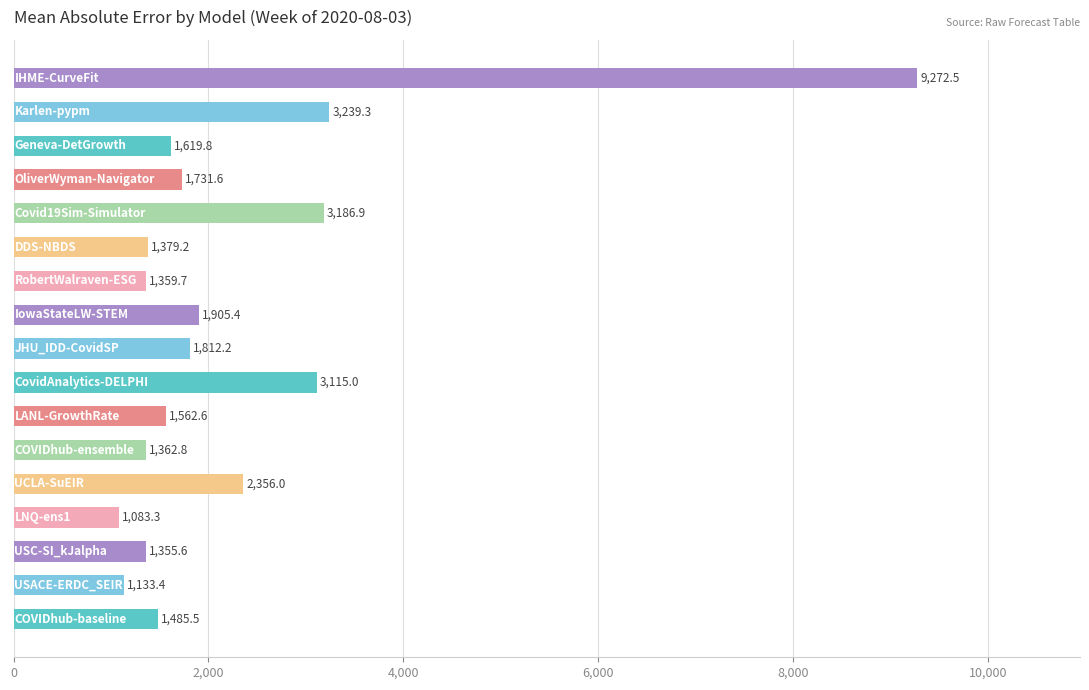

How many data points are less than 1619?

8